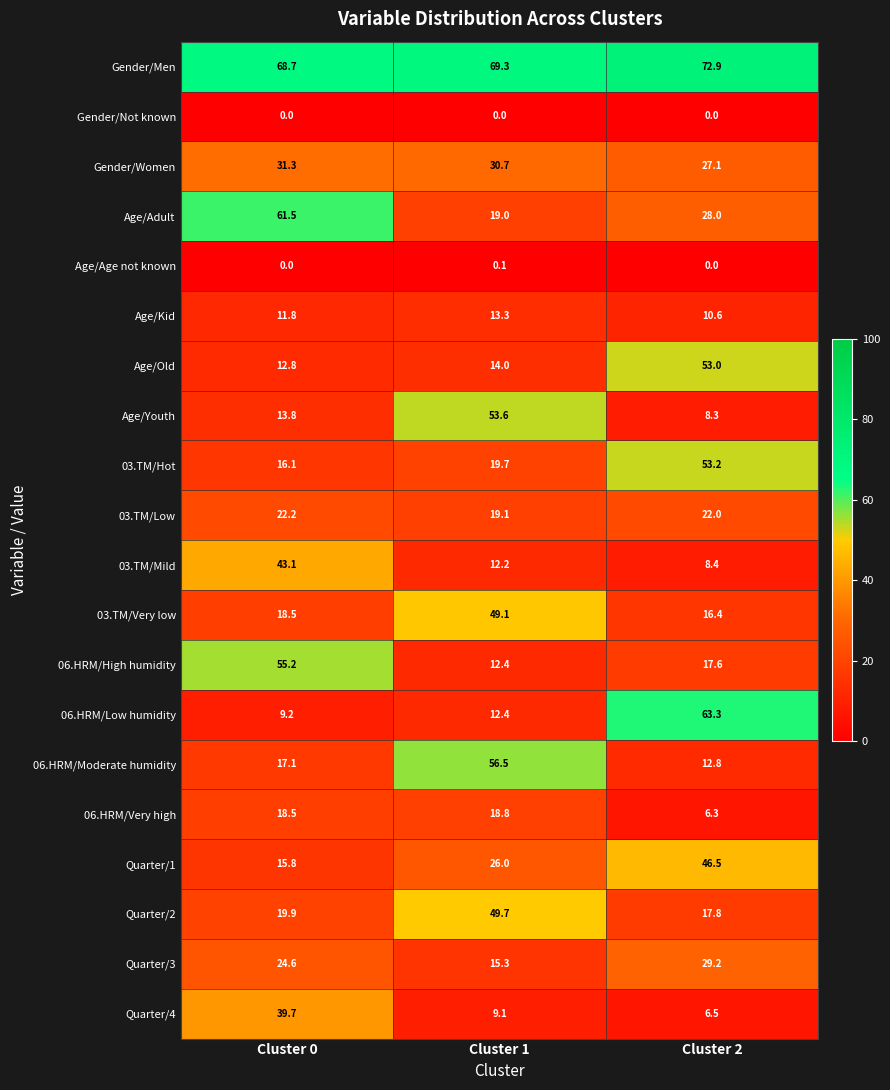

What is the lowest value of the Quarter/2 series?

17.8